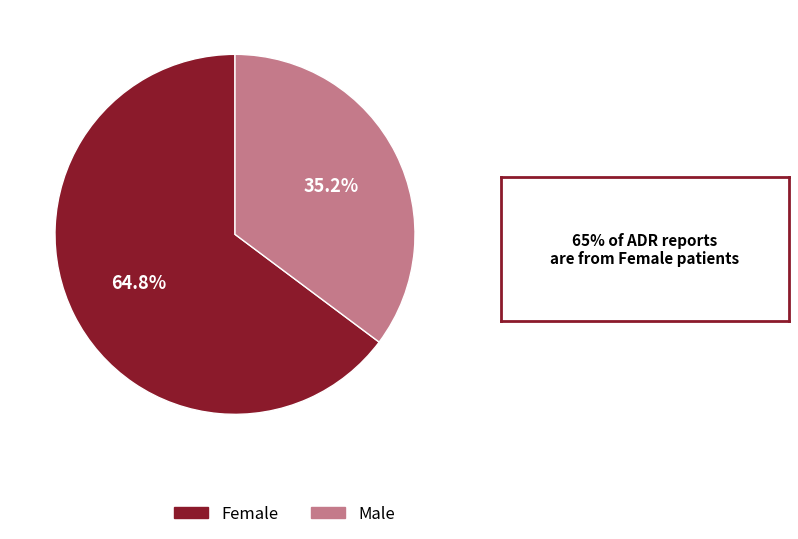

Which has a higher value, Female or Male?

Female